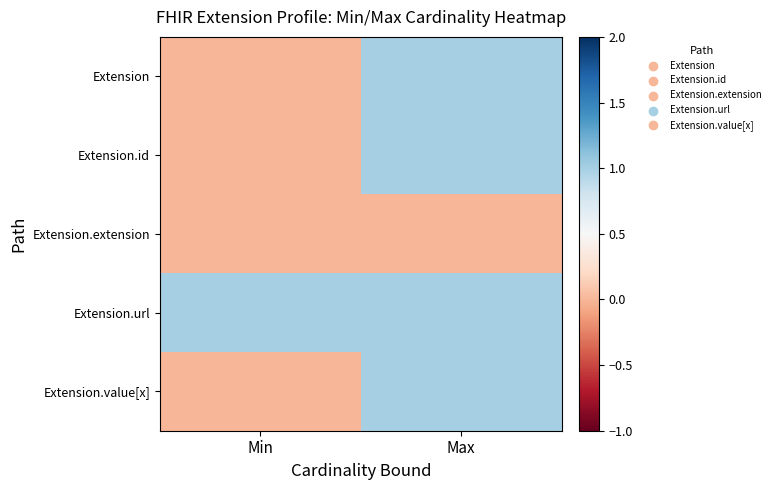

At how many categories does at least one series exceed 0?

2